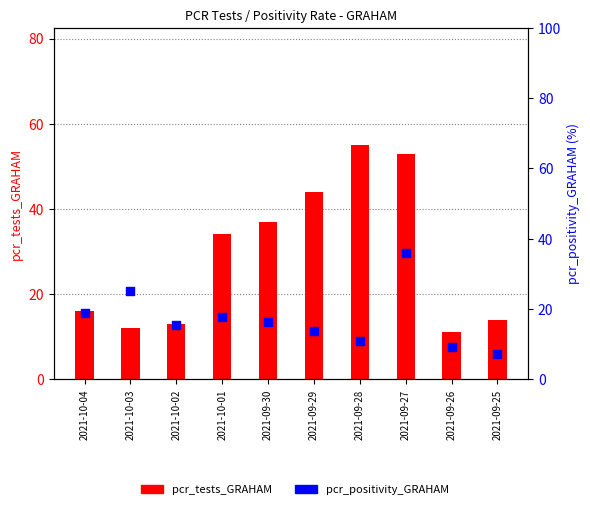

What are all the series names shown in the legend?

pcr_tests_GRAHAM, pcr_positivity_GRAHAM